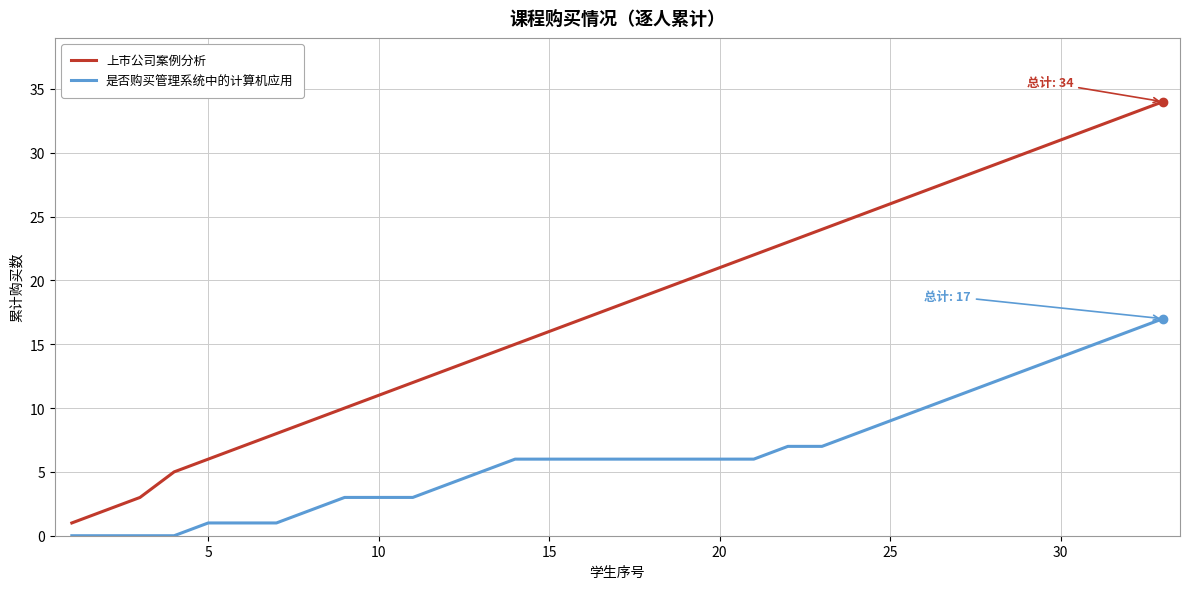

Which series has the largest total across all categories?

上市公司案例分析